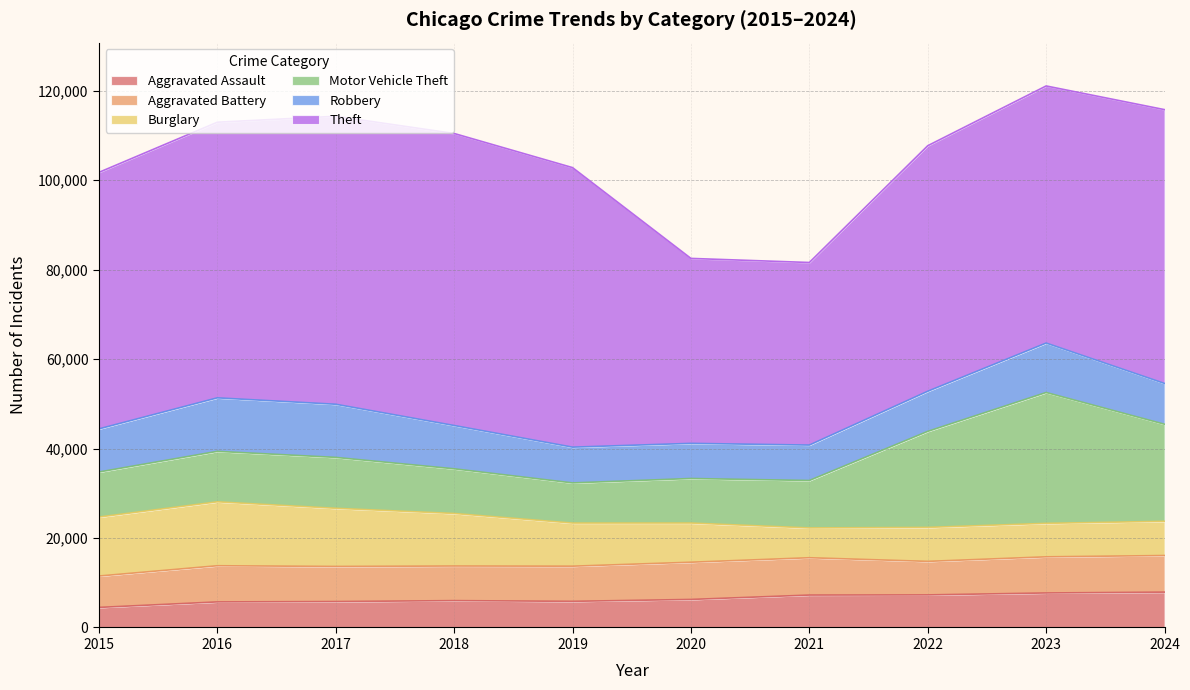

At which label does Aggravated Battery first exceed 8079?

2016